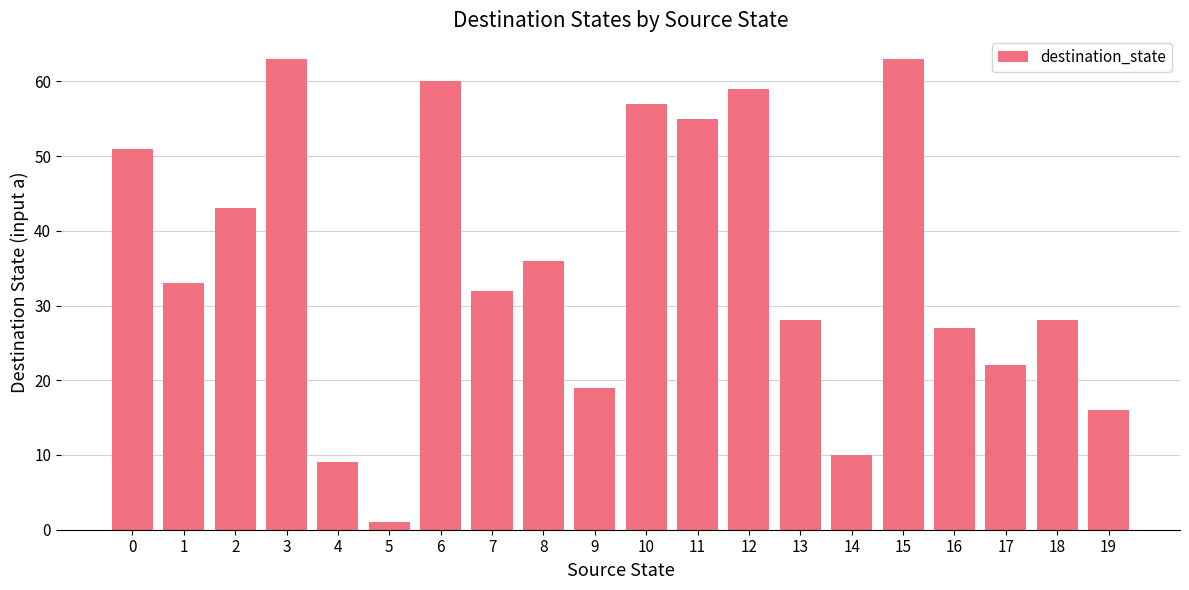

Reading left to right, list all the values displayed in this chart.

51	33	43	63	9	1	60	32	36	19	57	55	59	28	10	63	27	22	28	16